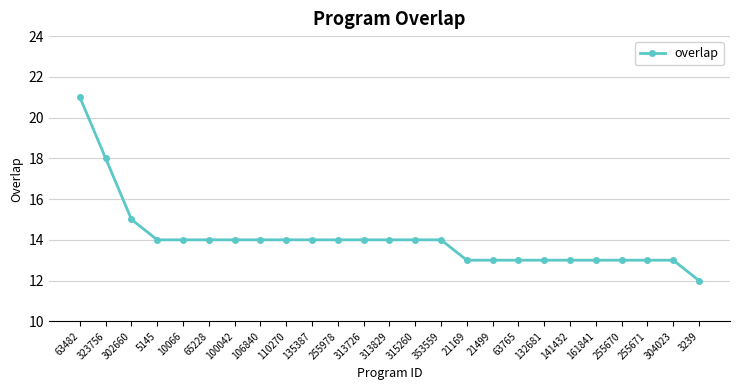

What is the label of the 17th point from the right?

110270